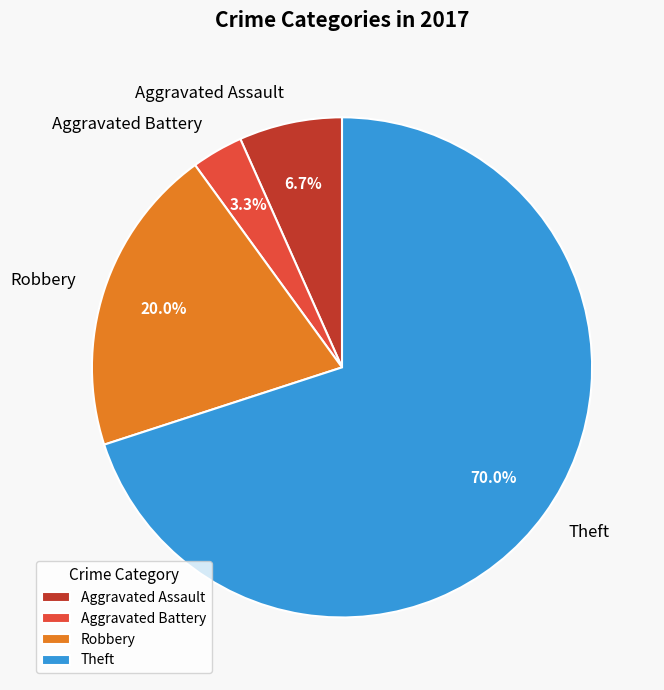

The Aggravated Battery slice represents 3% of the pie. True or false?

True